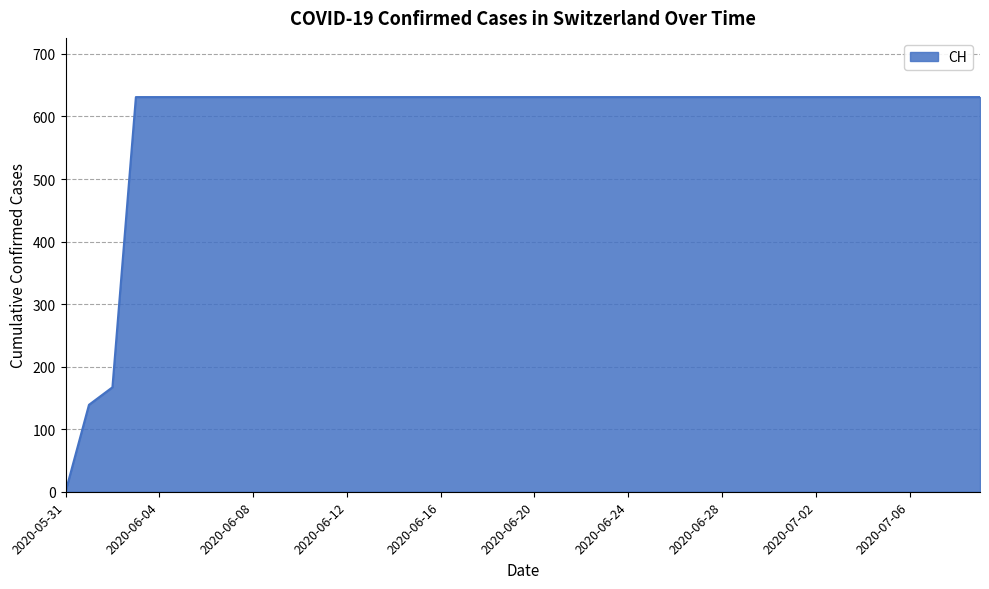

What is the difference between the maximum and minimum values?

631